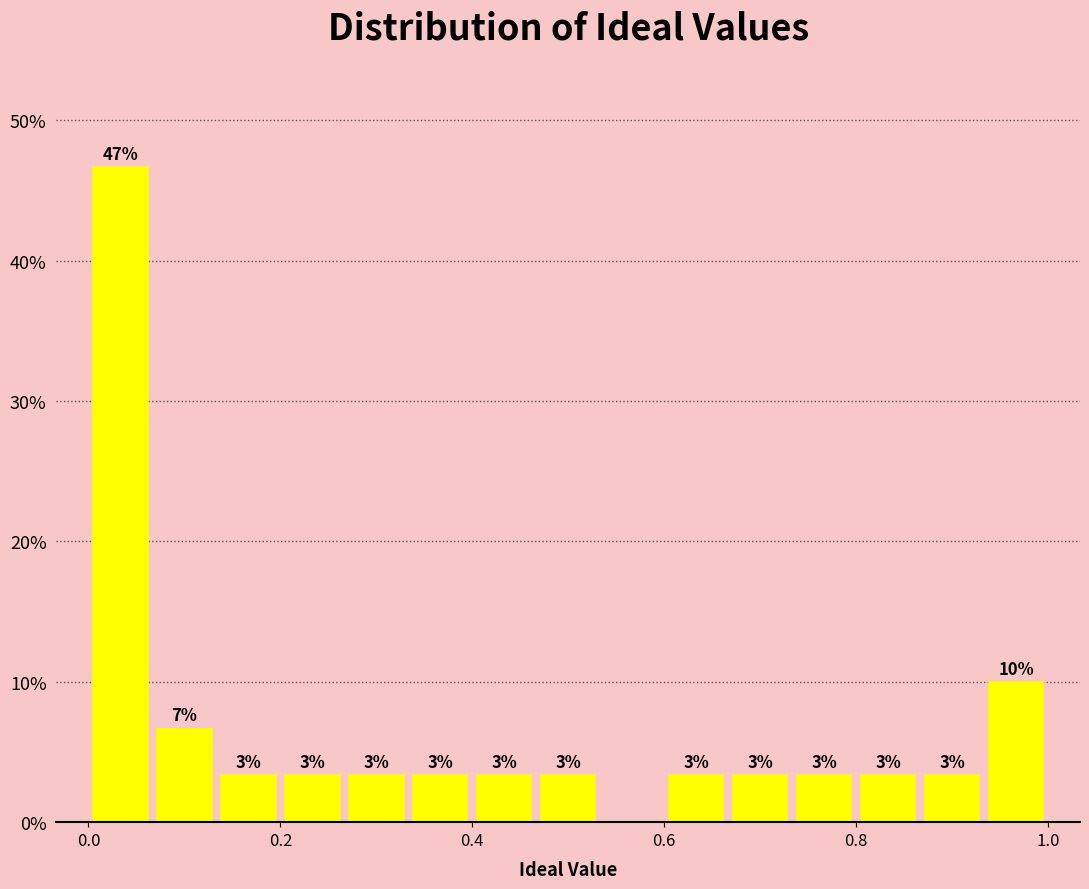

Around what value on the x-axis is the tallest bar? Give the approximate position of its centre, as read against the axis.

0.04